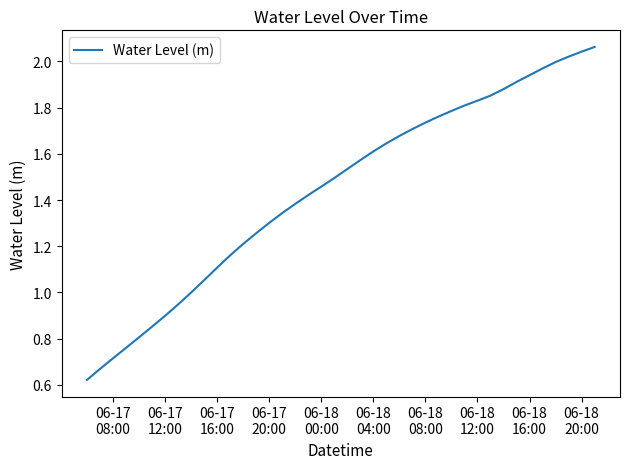

How many lines are shown in the chart?

1